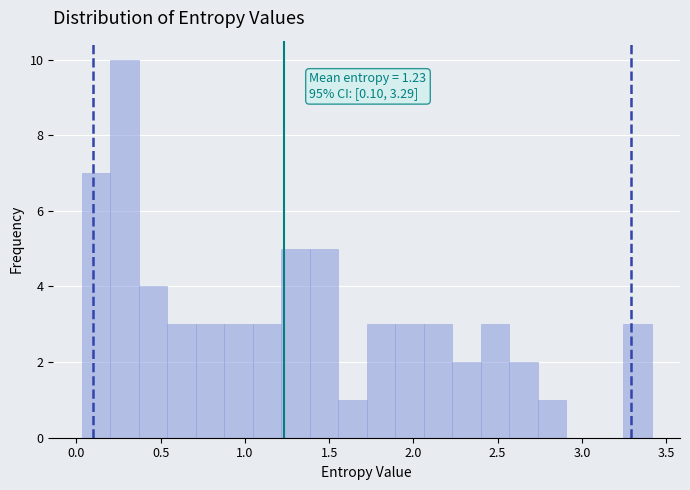

Around what value on the x-axis is the tallest bar? Give the approximate position of its centre, as read against the axis.

0.30